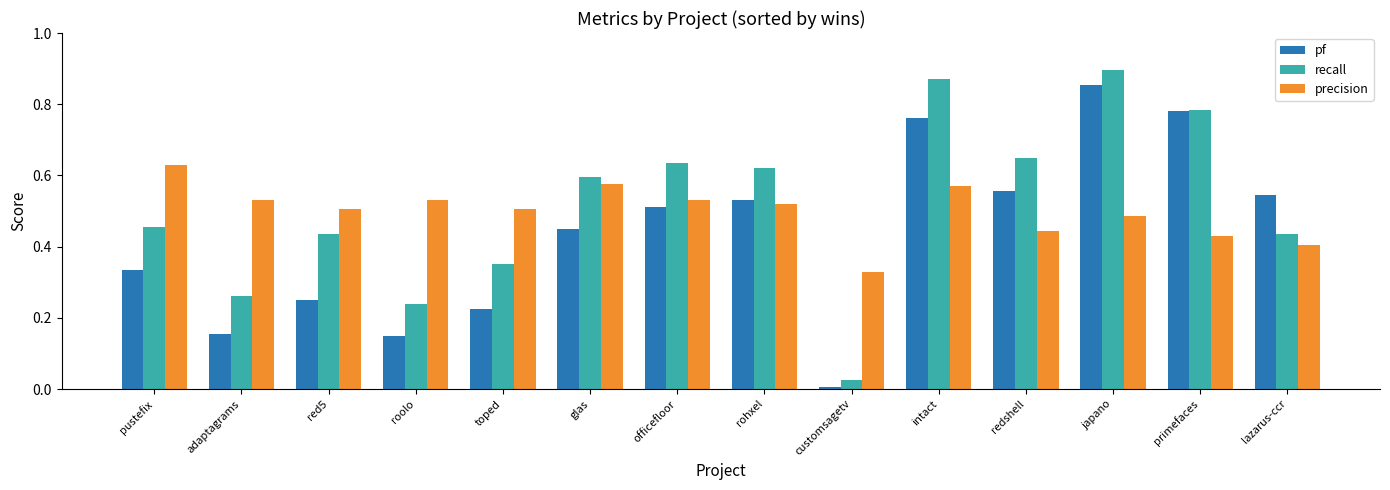

What is the sum of the precision values at adaptagrams and toped?

1.0